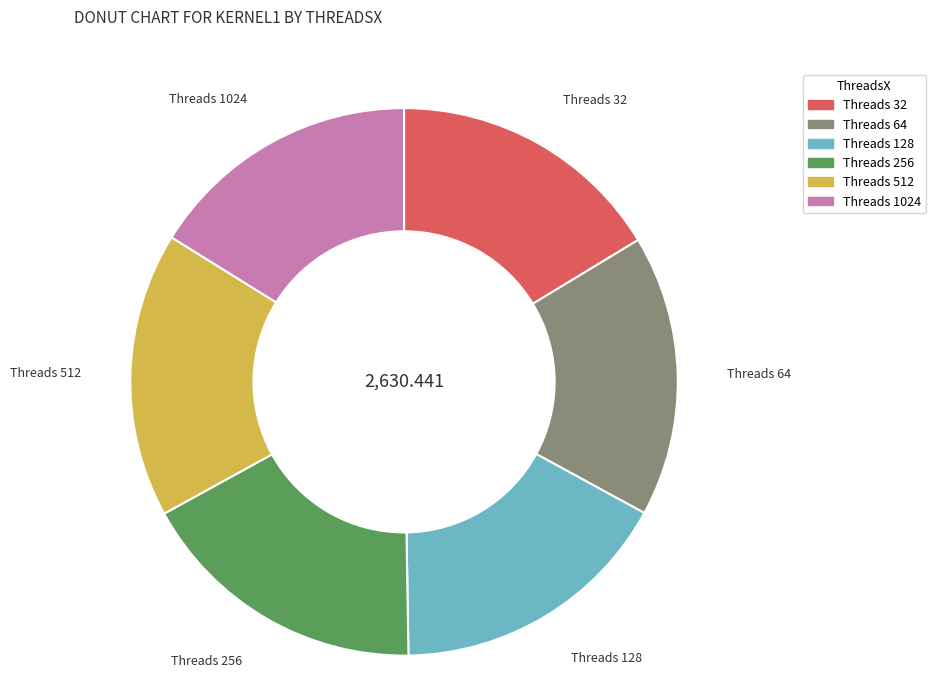

What is the ratio of the value at Threads 64 to the value at Threads 128?

1.0